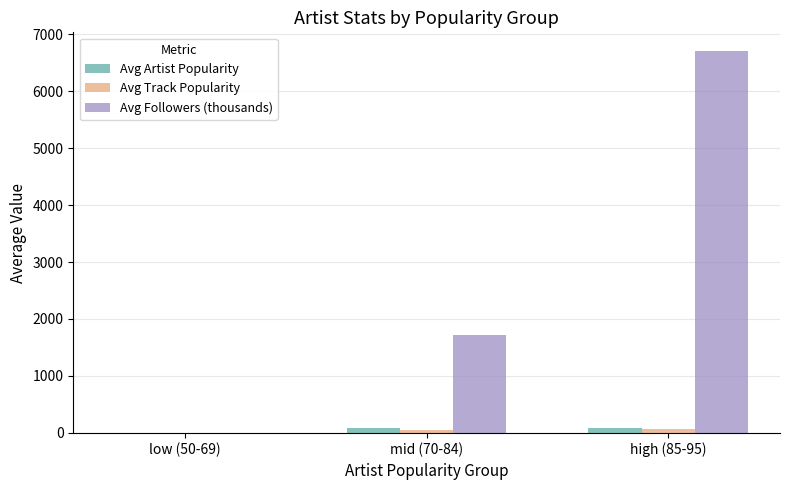

Which series has the largest total across all categories?

Avg Followers (thousands)